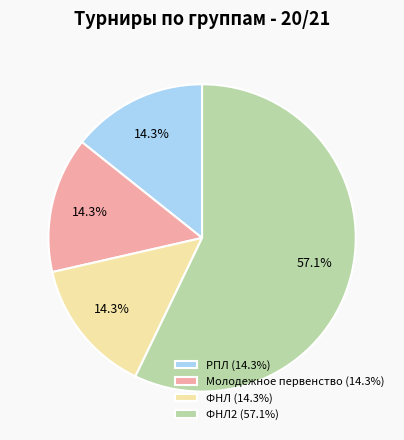

To the nearest percent, what is the difference between the largest and smallest slice percentages?

43%